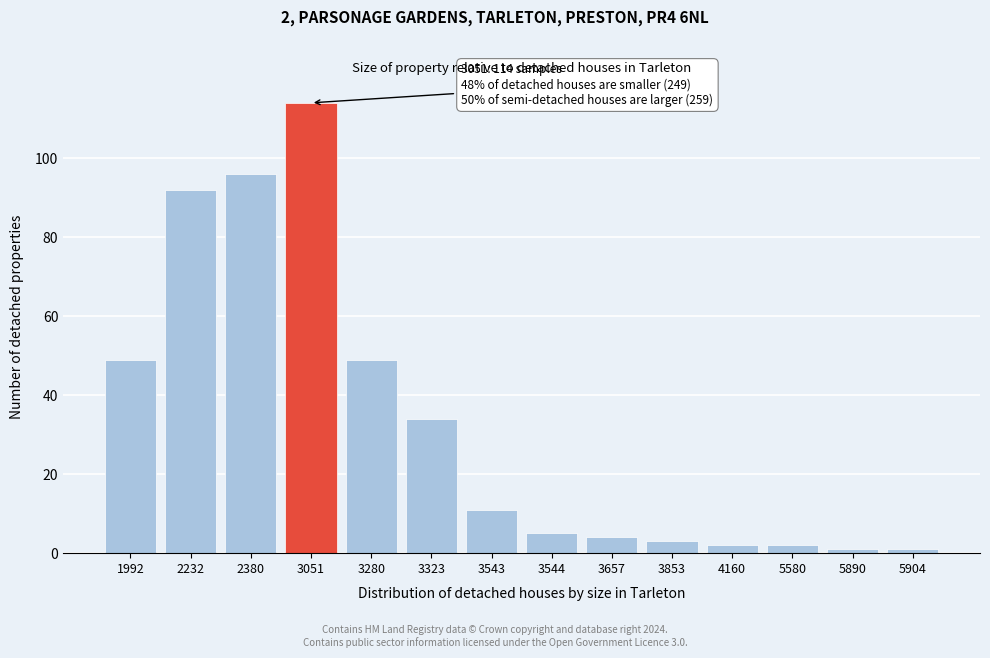

Reading left to right, list all the values displayed in this chart.

49	92	96	114	49	34	11	5	4	3	2	2	1	1